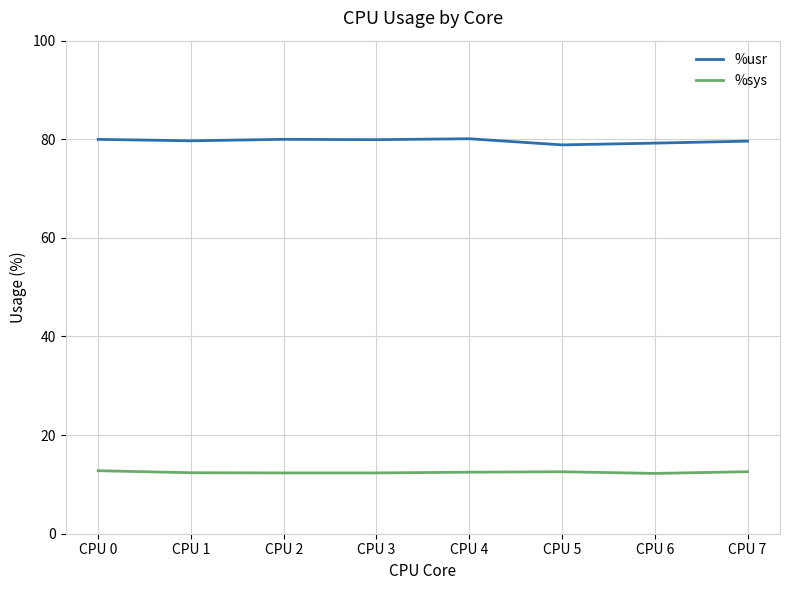

Which series has the largest total across all categories?

%usr